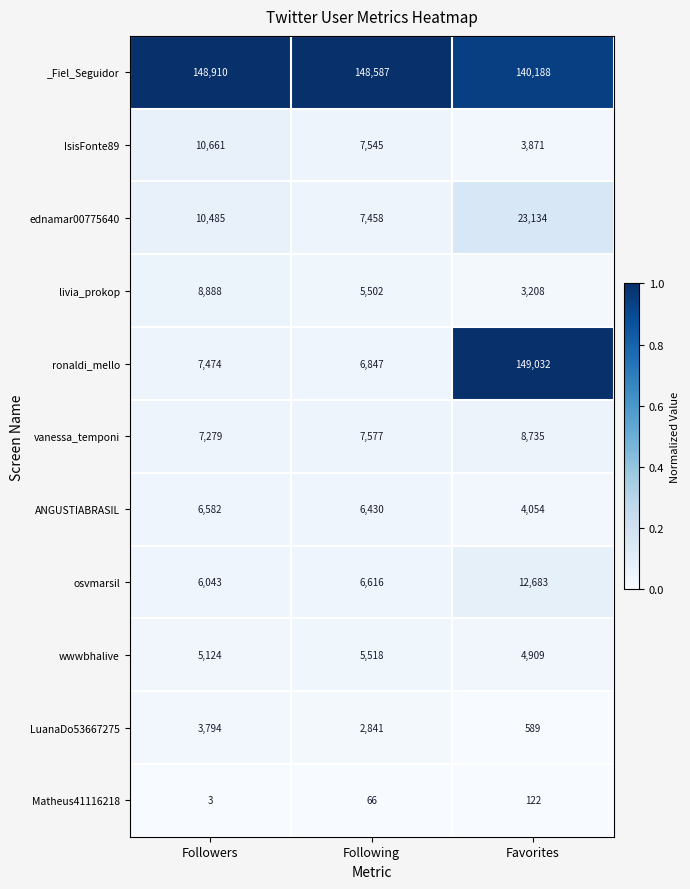

At which category is the sum across all series the highest?

Favorites